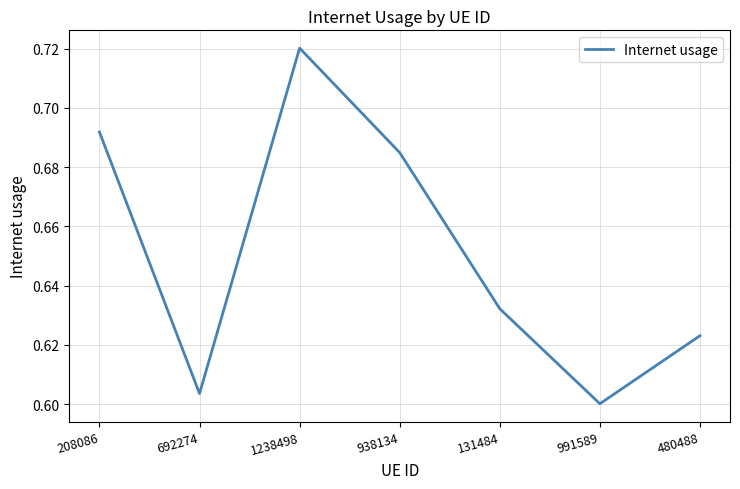

Rank the categories by value from lowest to highest.

991589, 692274, 480488, 131484, 938134, 208086, 1238498